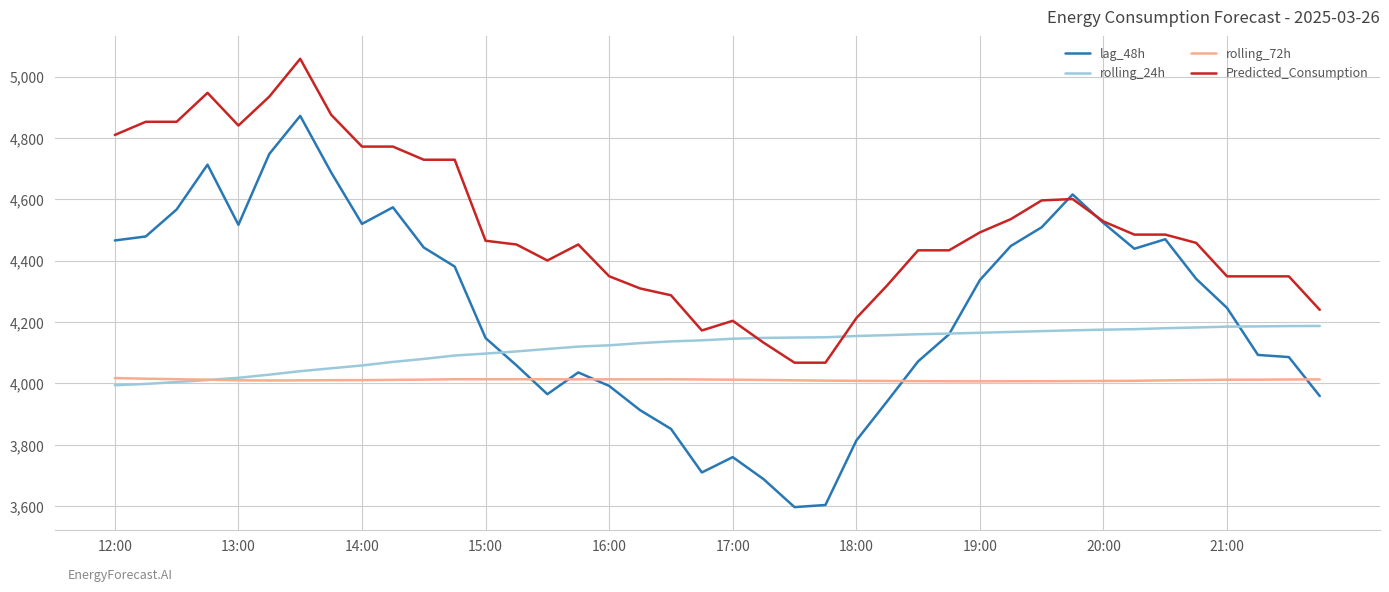

At how many categories does at least one series exceed 4663?

12